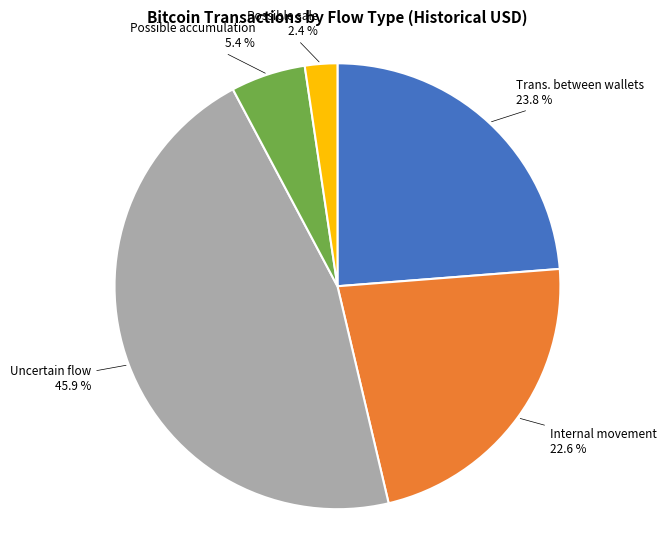

To the nearest percent, what portion does Trans. between wallets represent?

24%